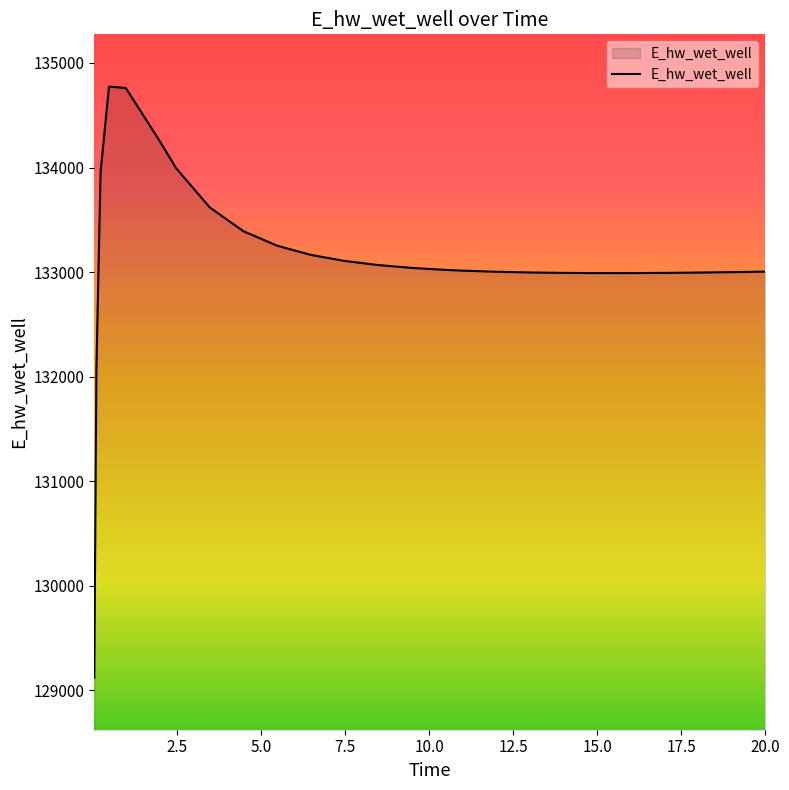

What is the difference between the maximum and minimum values?

5649.2